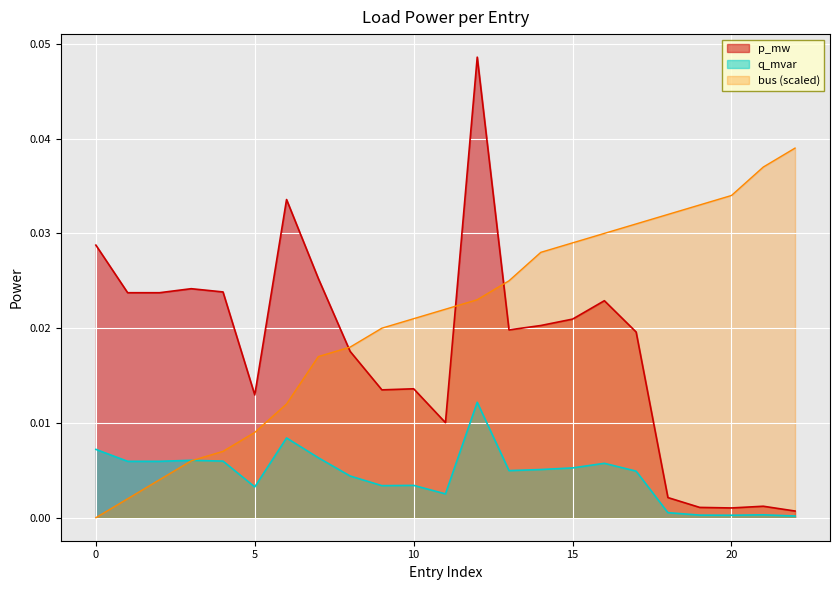

Is the value of q_mvar at 9 greater than the value of p_mw at 19?

Yes